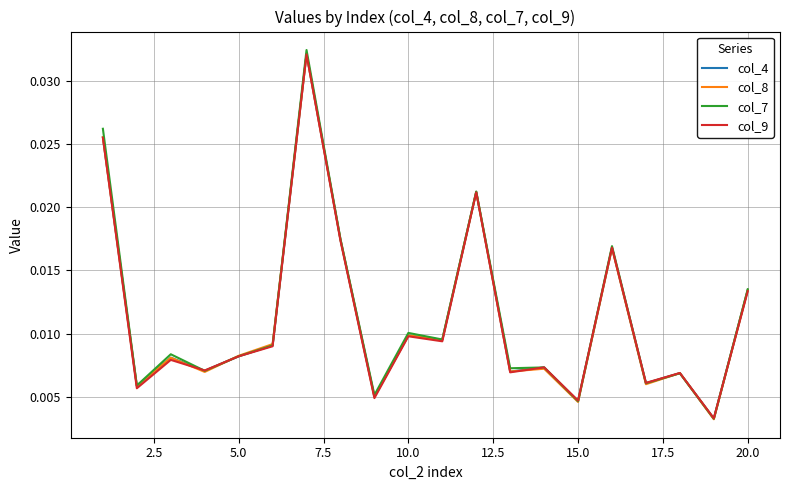

Which series has the largest range (max minus min)?

col_7